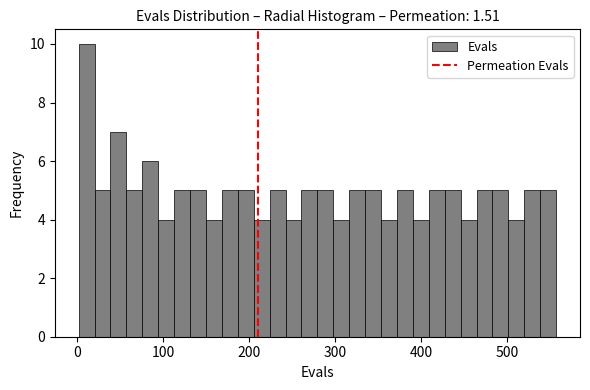

Read against the x-axis, roughly where is the centre of the tallest bar?

10